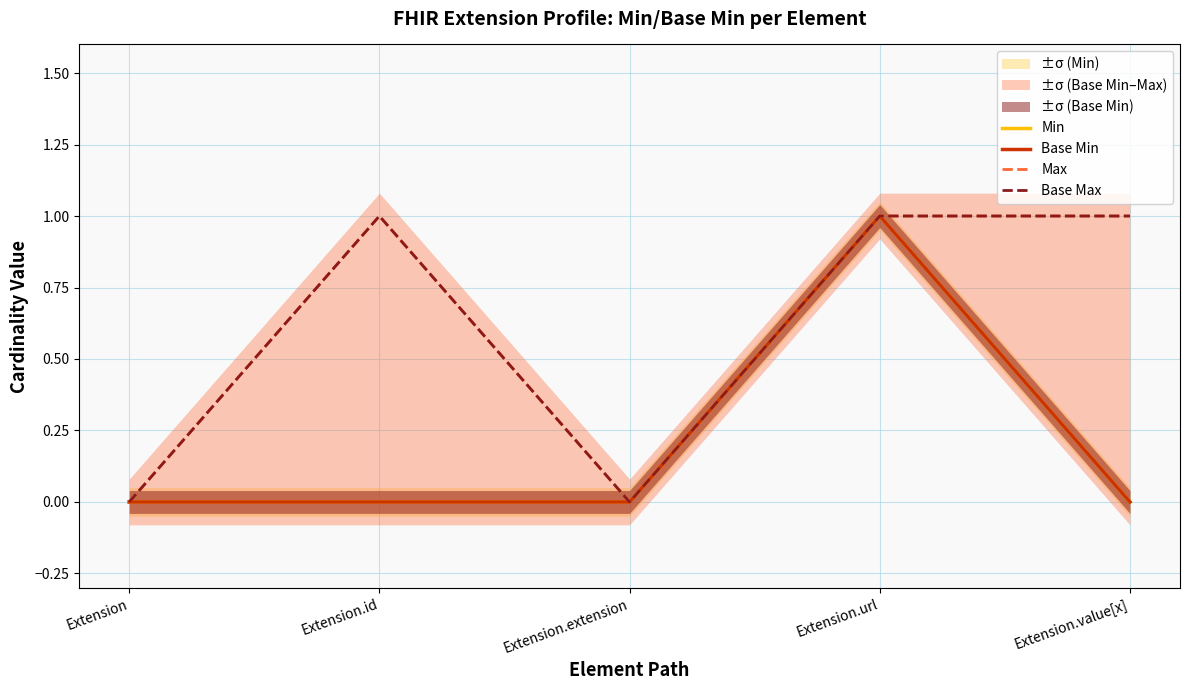

At which category does the chart reach its peak across all series?

Extension.url